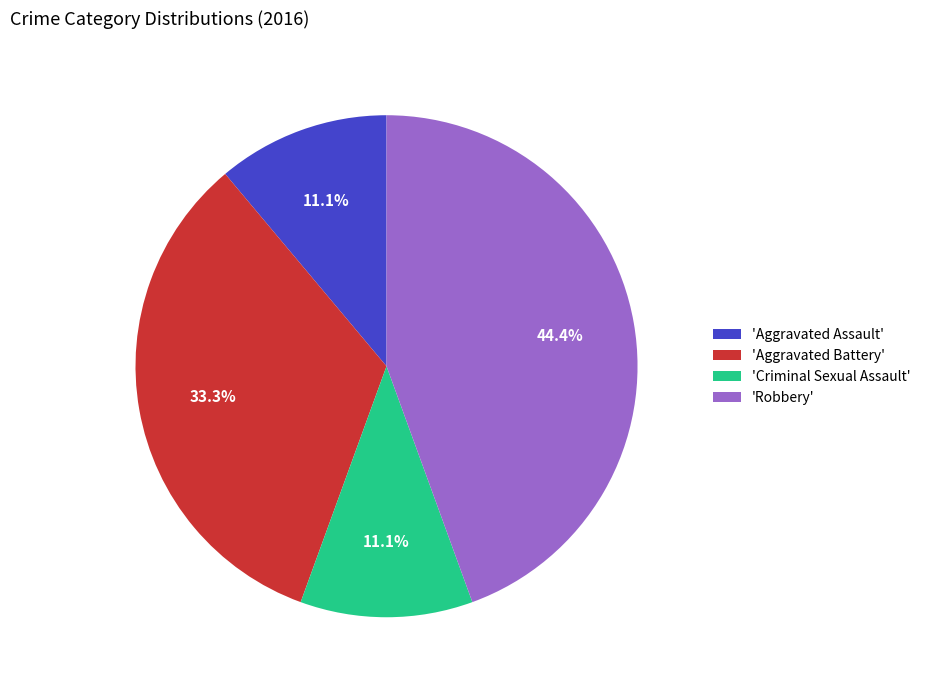

Combined, what portion of the pie is 'Criminal Sexual Assault' and 'Robbery'?

55.6%